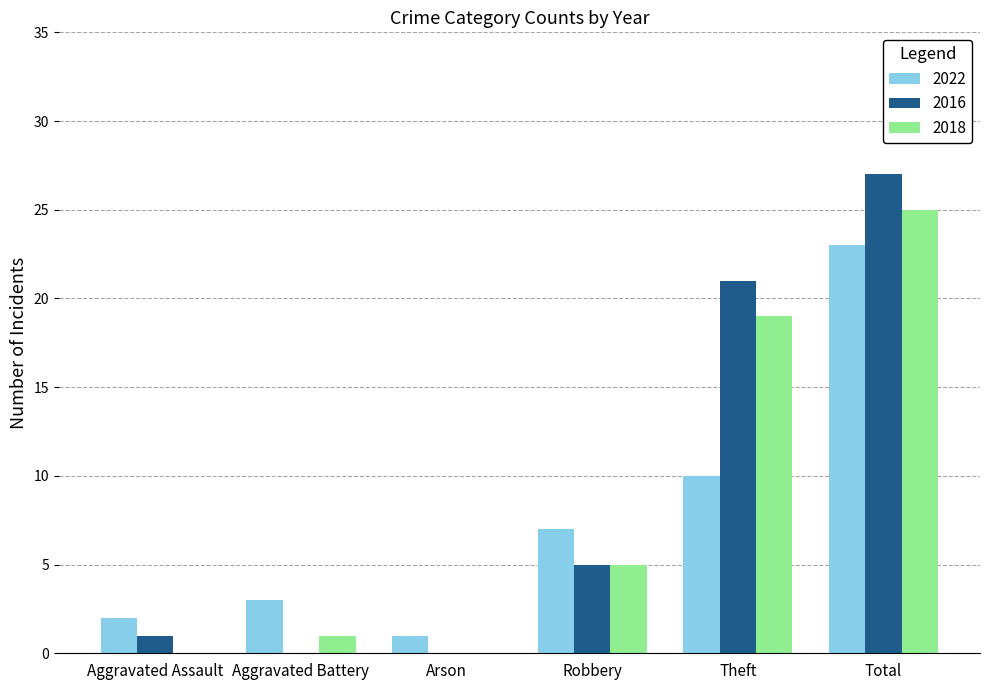

How many groups of bars are there?

6